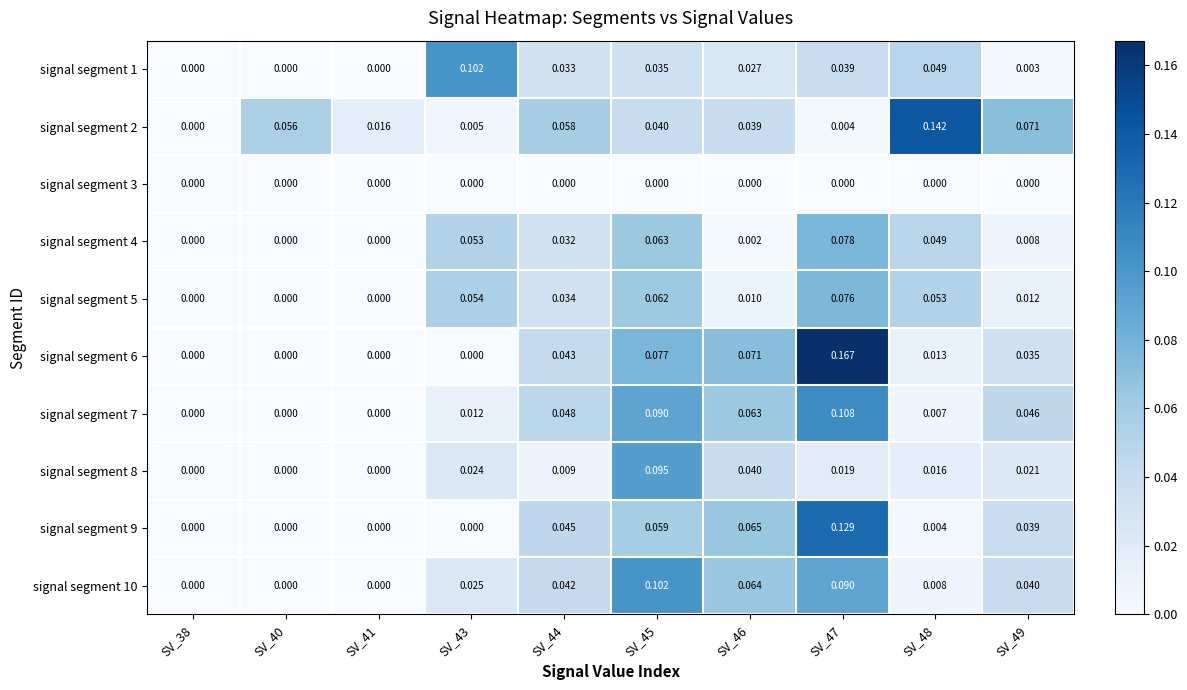

Which series has the largest total across all categories?

signal segment 2